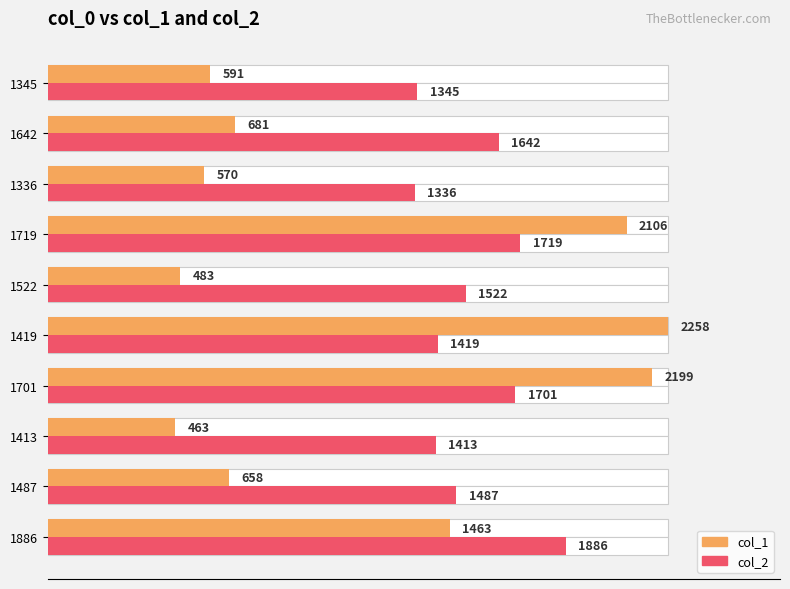

Reading left to right, extract all data points from this chart.

col_1: 1463	658	463	2199	2258	483	2106	570	681	591
col_2: 1886	1487	1413	1701	1419	1522	1719	1336	1642	1345